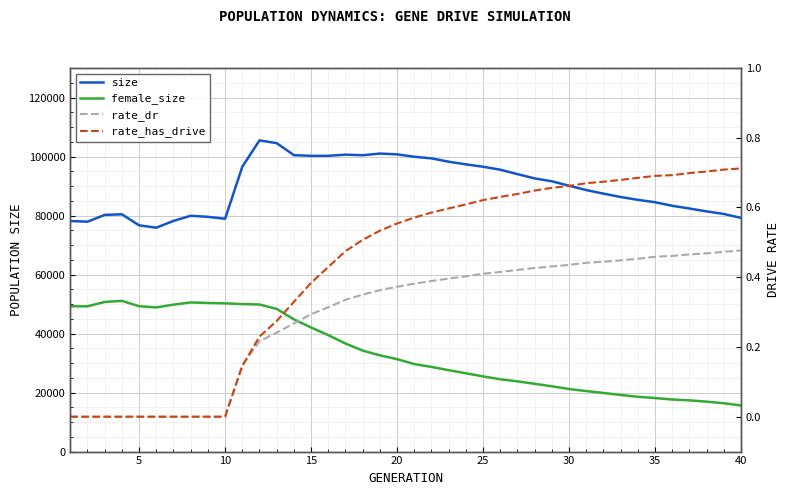

What is the value of the rate_dr point at the 14th from the left?

0.3